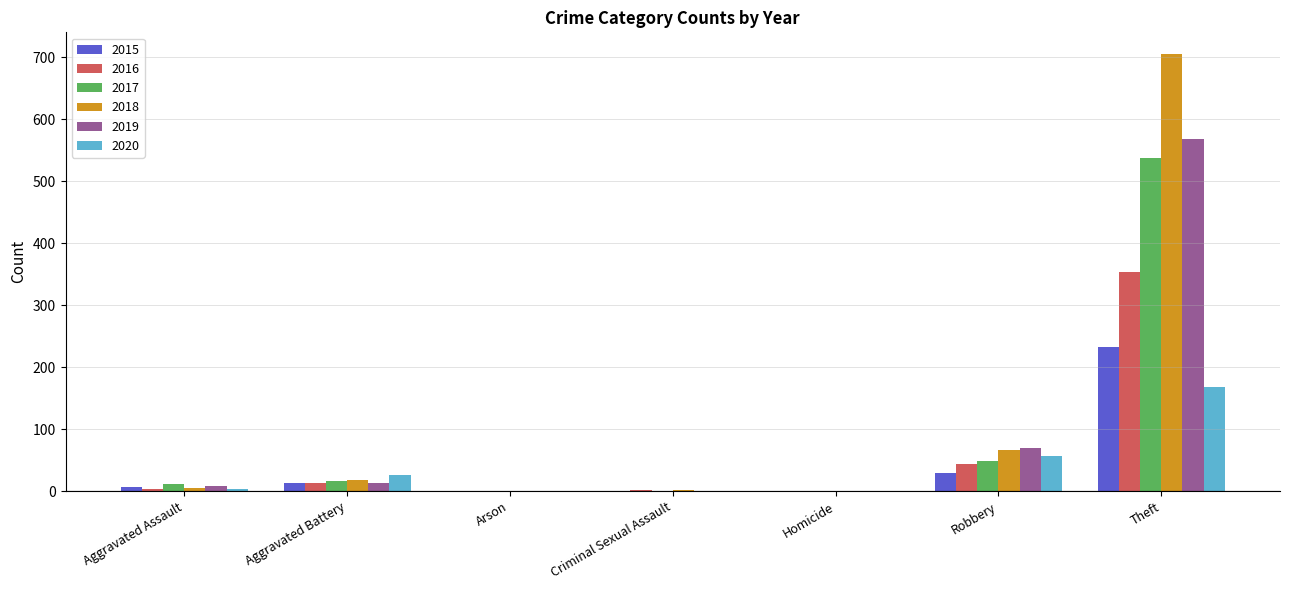

Which series has the largest total across all categories?

2018